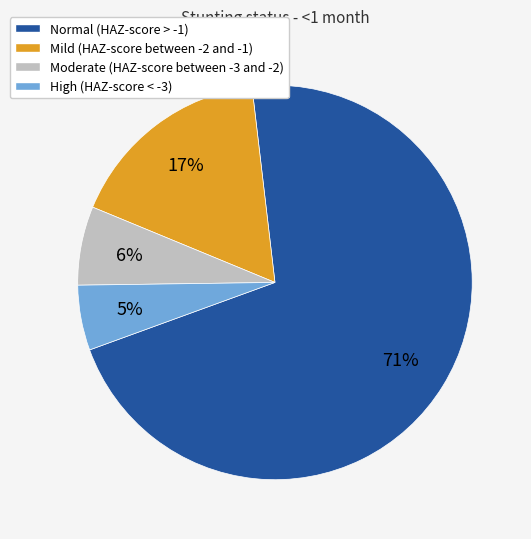

Between Mild (HAZ-score between -2 and -1) and High (HAZ-score < -3), which is larger?

Mild (HAZ-score between -2 and -1)